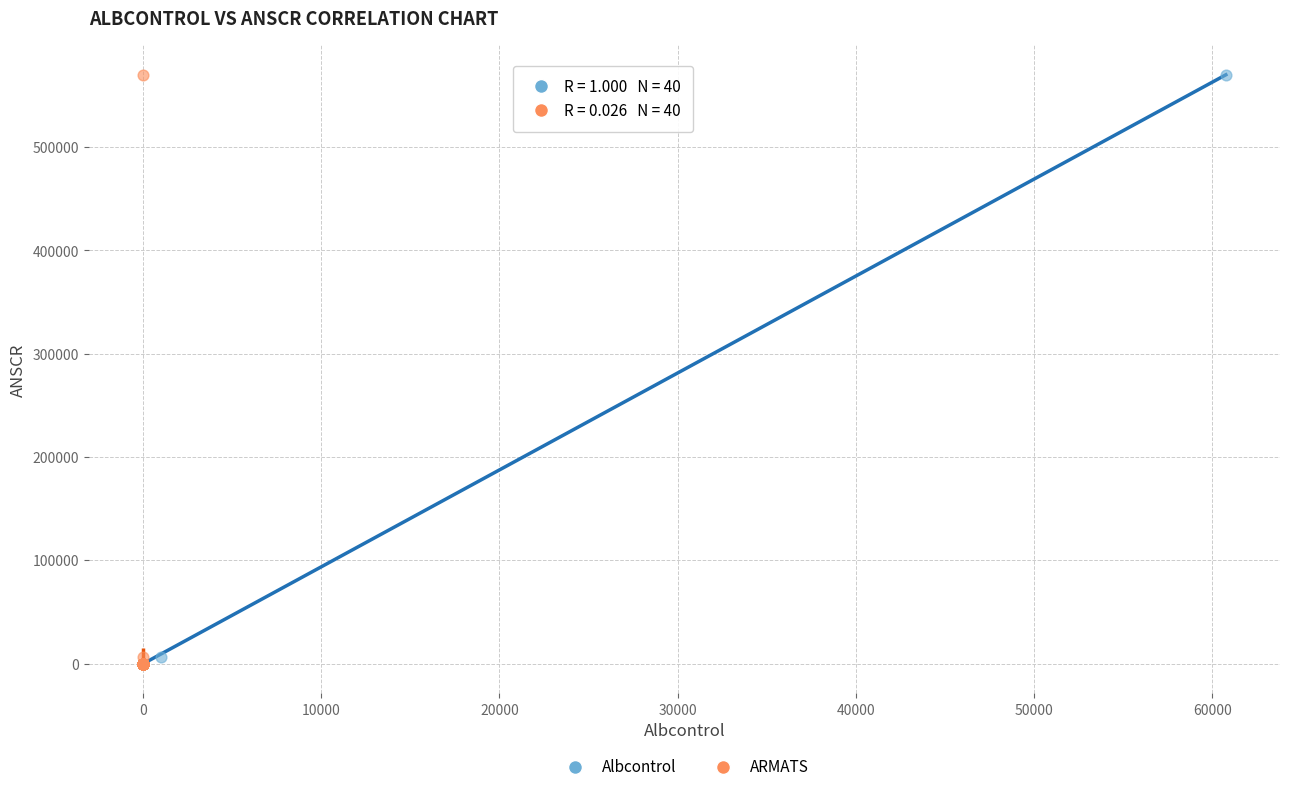

What are all the series names shown in the legend?

Albcontrol, ARMATS